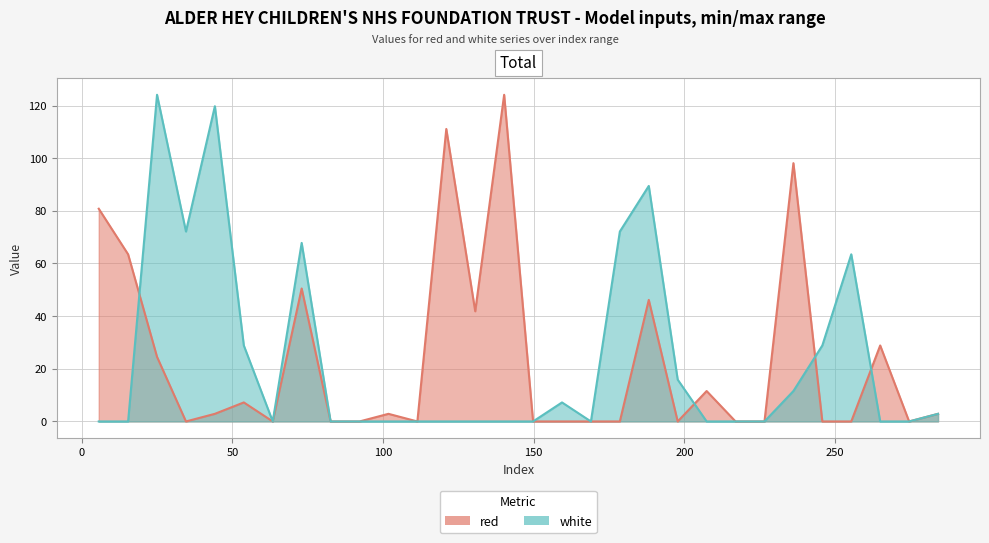

Which series has the largest total across all categories?

white